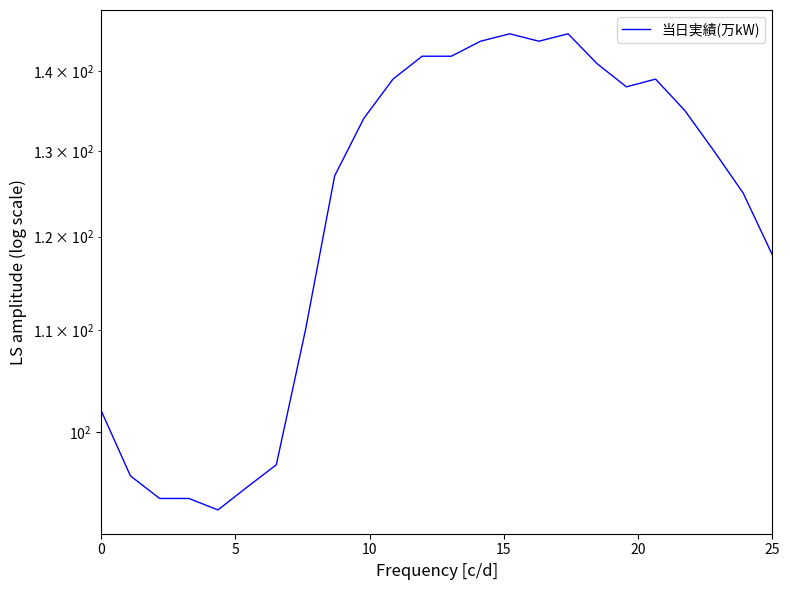

Reading left to right, list all the values displayed in this chart.

102	96	94	94	93	95	97	110	127	134	139	142	142	144	145	144	145	141	138	139	135	130	125	118